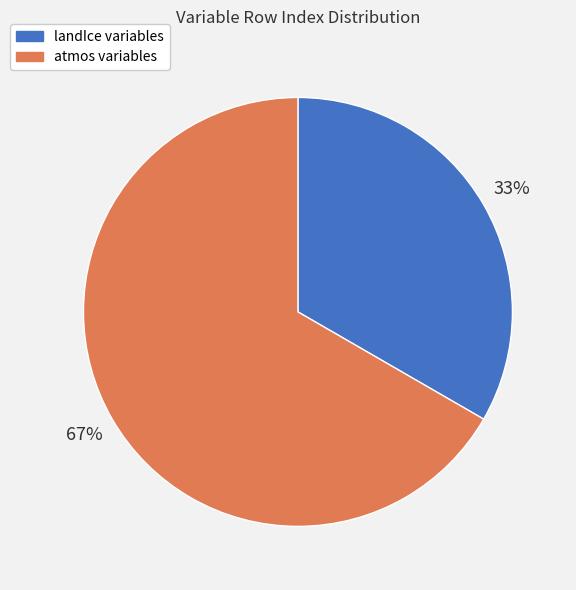

Is there a majority slice in this chart?

Yes